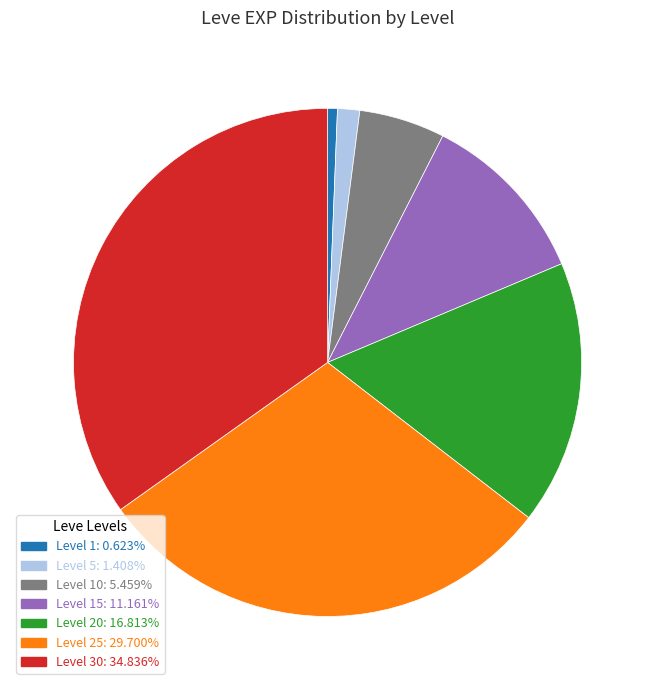

Does any single category account for the majority?

No